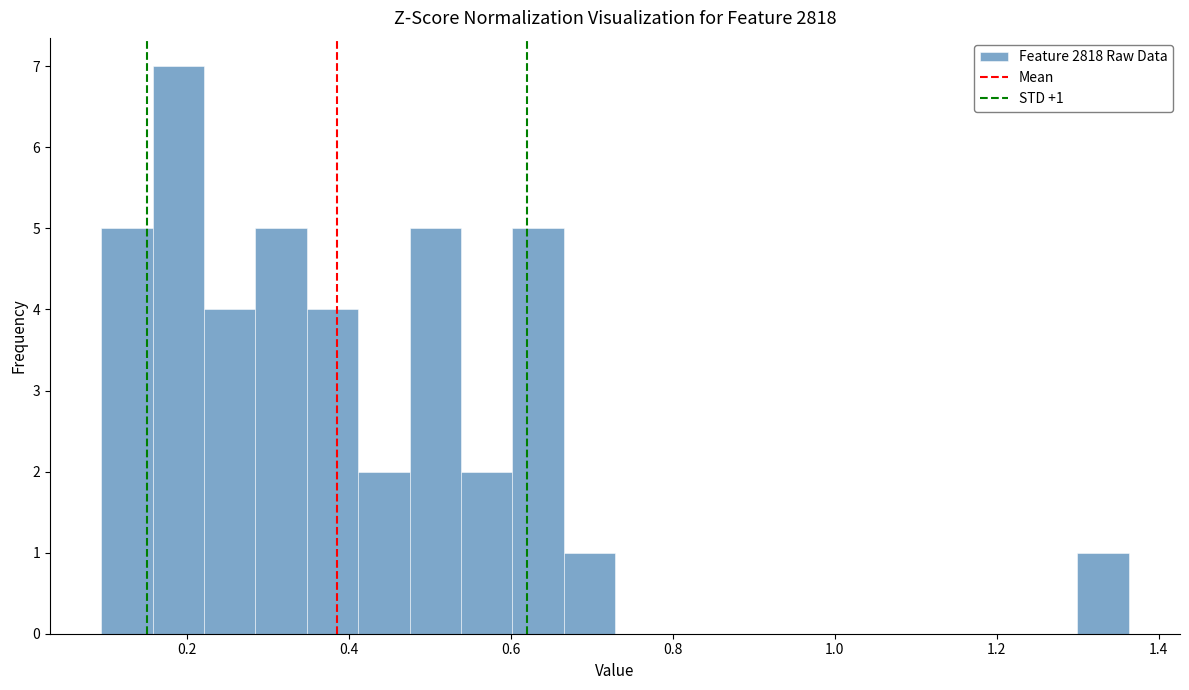

Read against the x-axis, roughly where is the centre of the tallest bar?

0.18